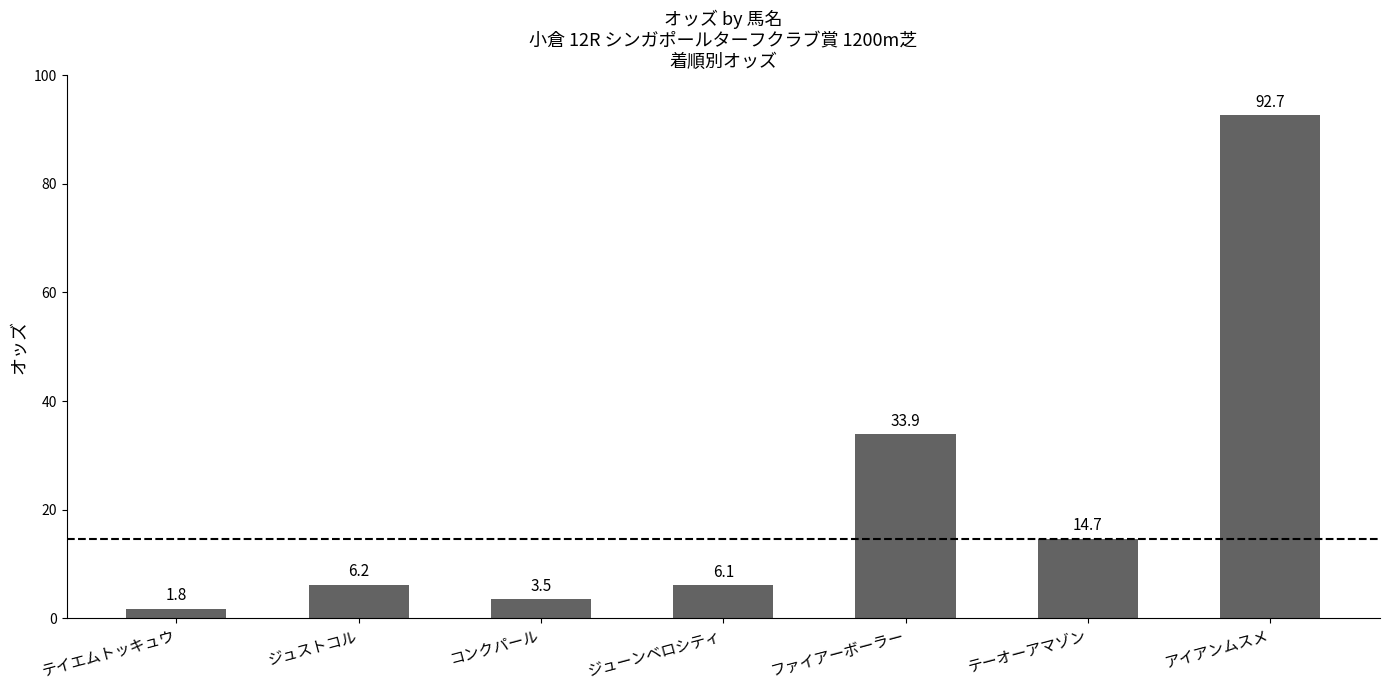

How many data points does each series have?

7